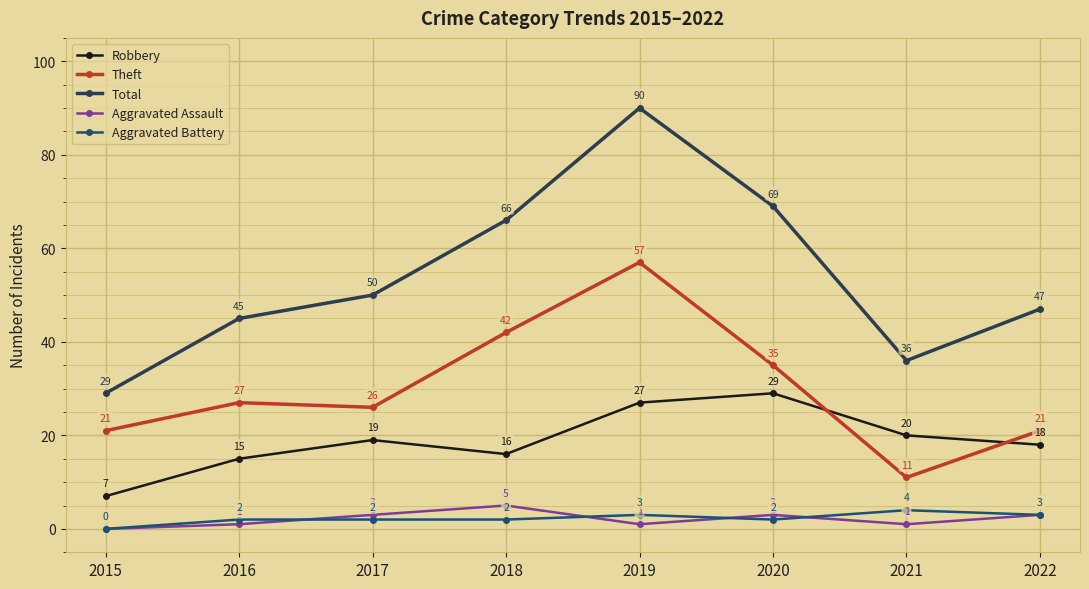

At which label does Aggravated Assault reach its peak?

2018